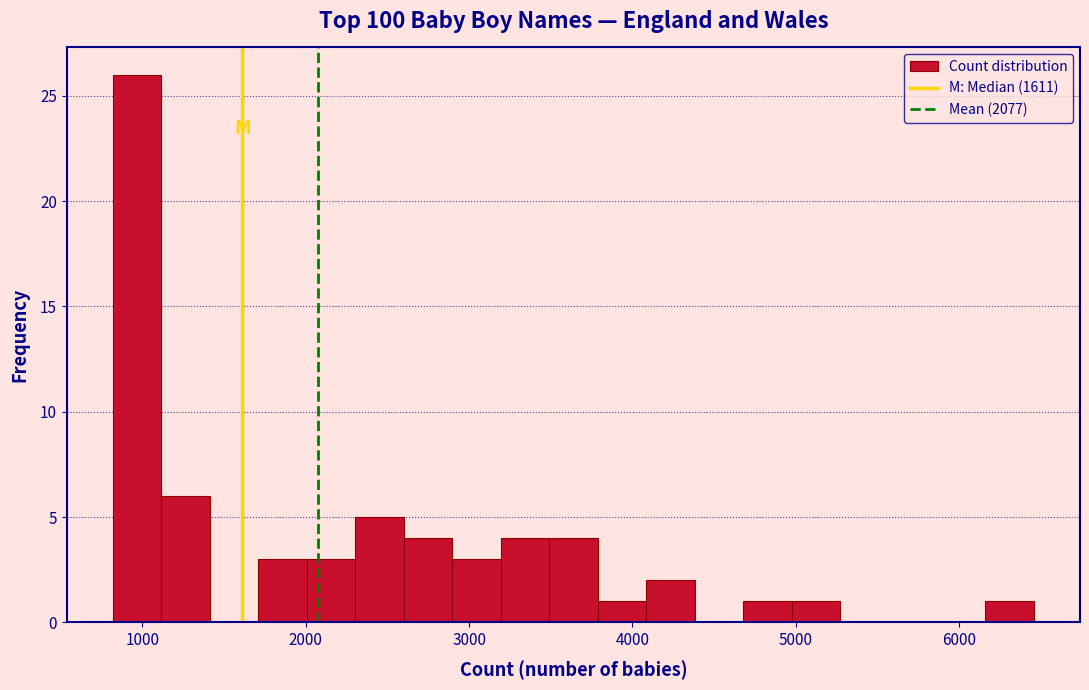

Read against the x-axis, roughly where is the centre of the tallest bar?

1000